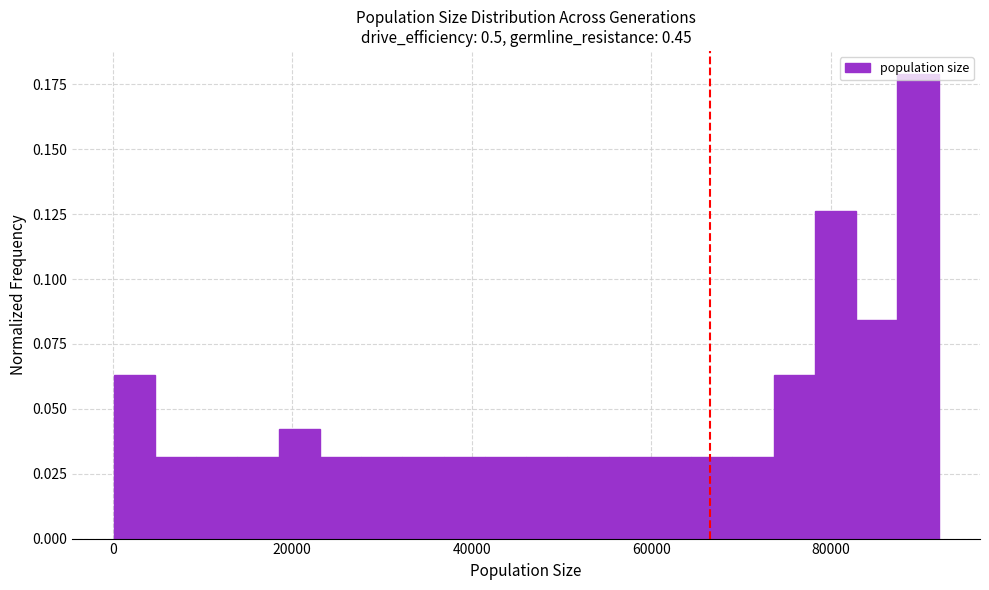

Read against the x-axis, roughly where is the centre of the tallest bar?

90000